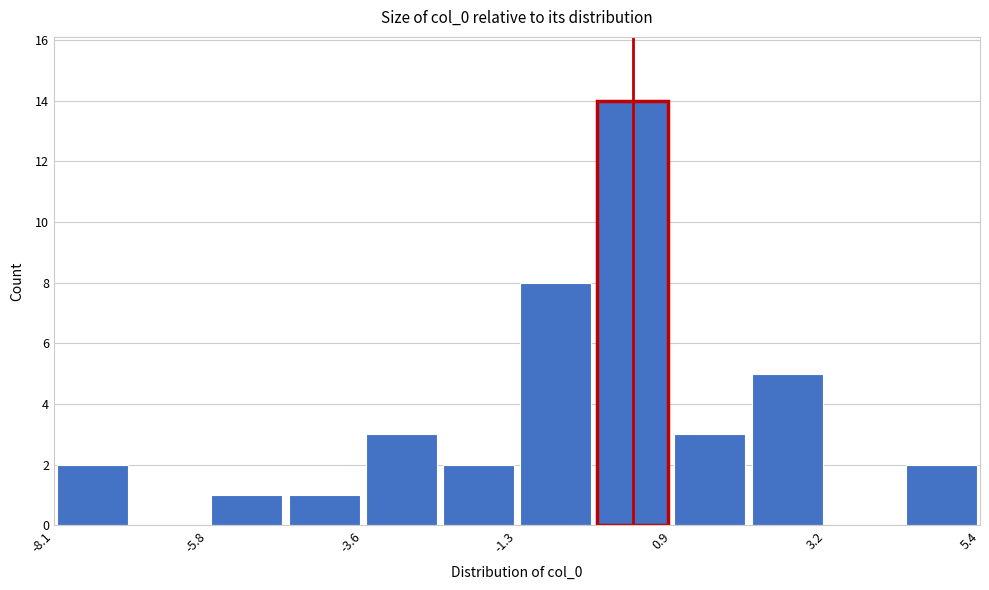

Around what value on the x-axis is the tallest bar? Give the approximate position of its centre, as read against the axis.

0.5